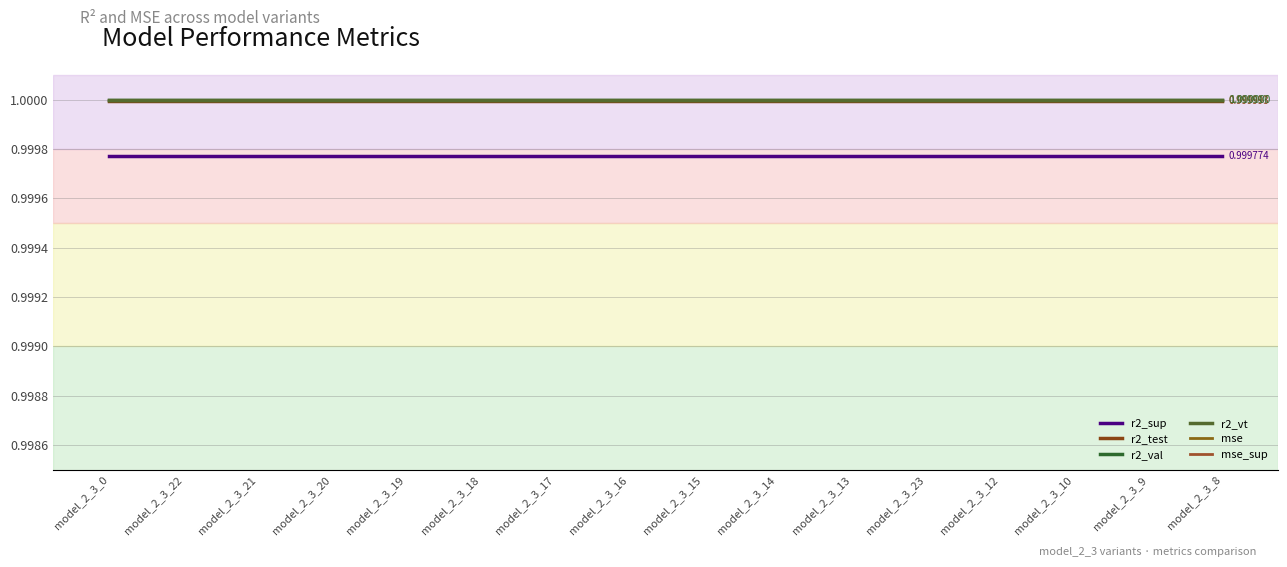

What is the sum of all r2_test values?

16.0